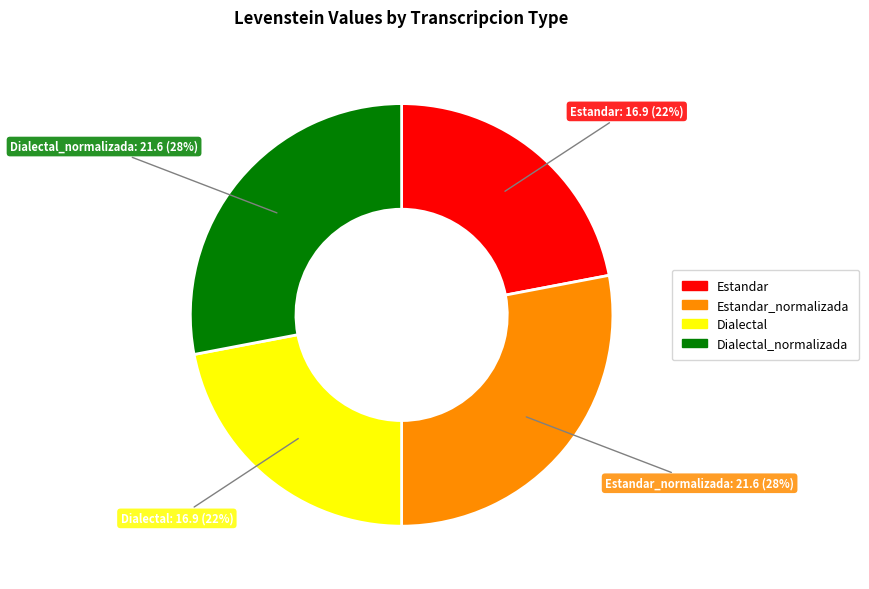

To the nearest percent, what is the difference between the largest and smallest slice percentages?

6%